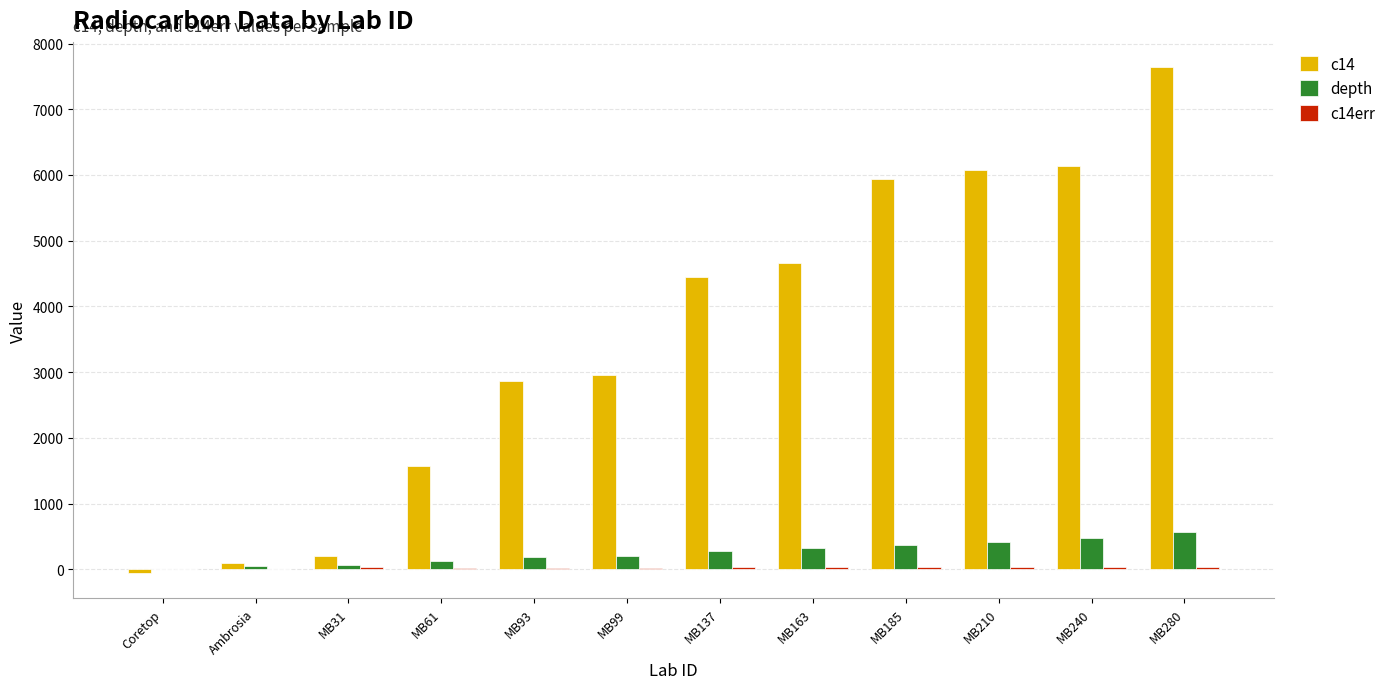

What is the total value across all series at MB210?

6520.5